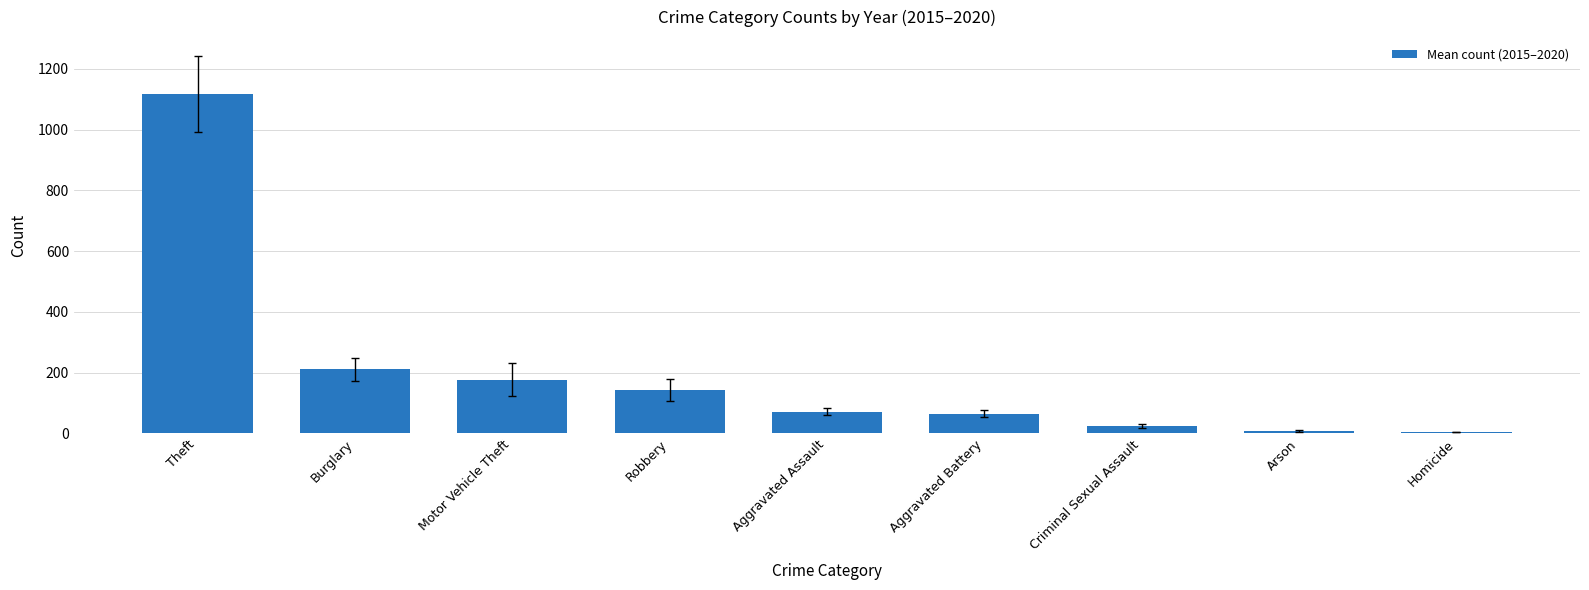

What is the value of the 6th bar from the left?

65.5